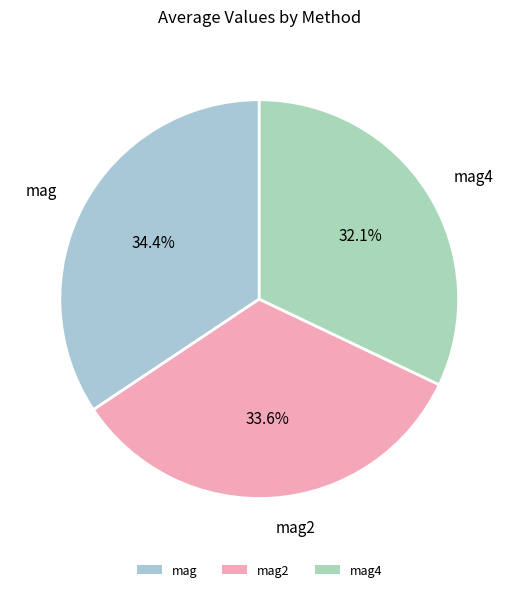

Which has a higher value, mag or mag2?

mag